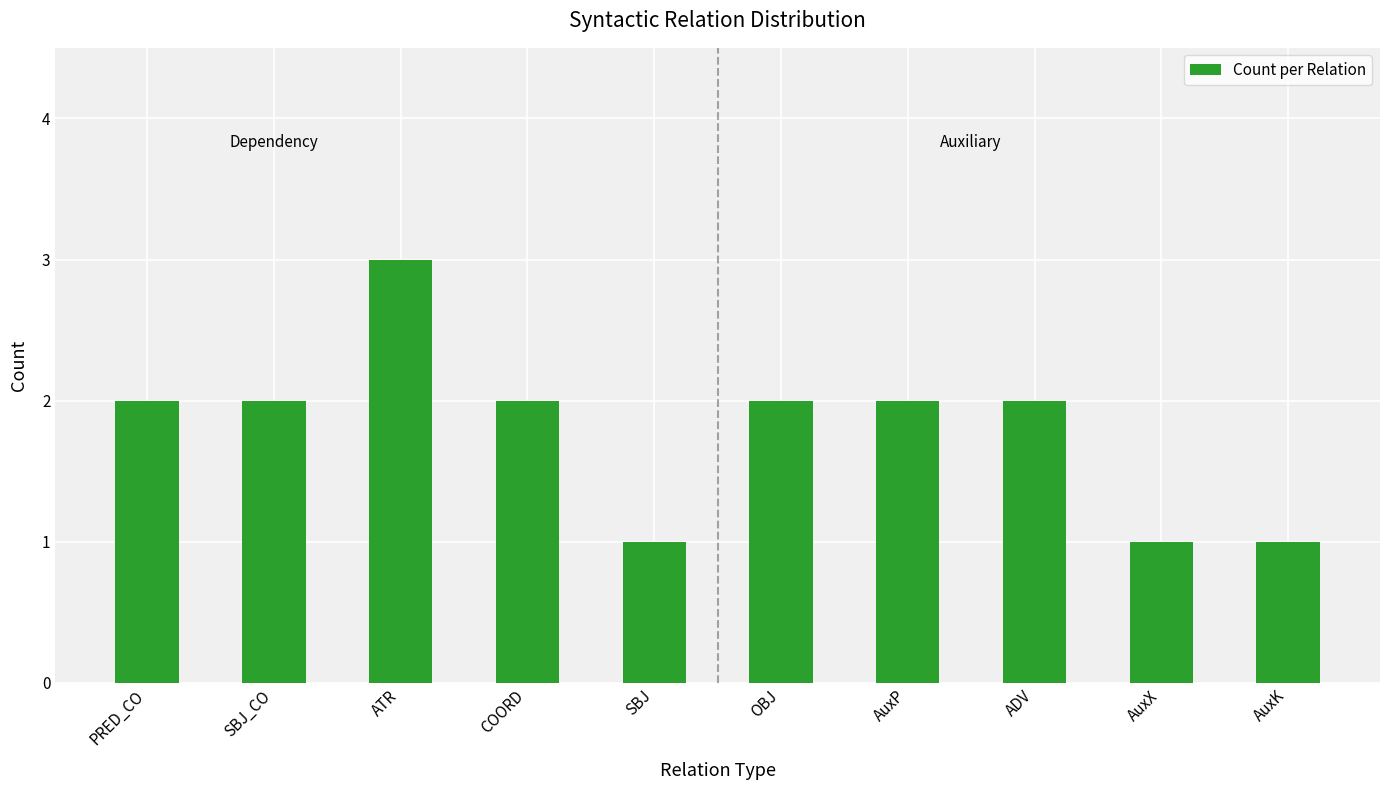

What is the label of the 10th bar from the right?

PRED_CO